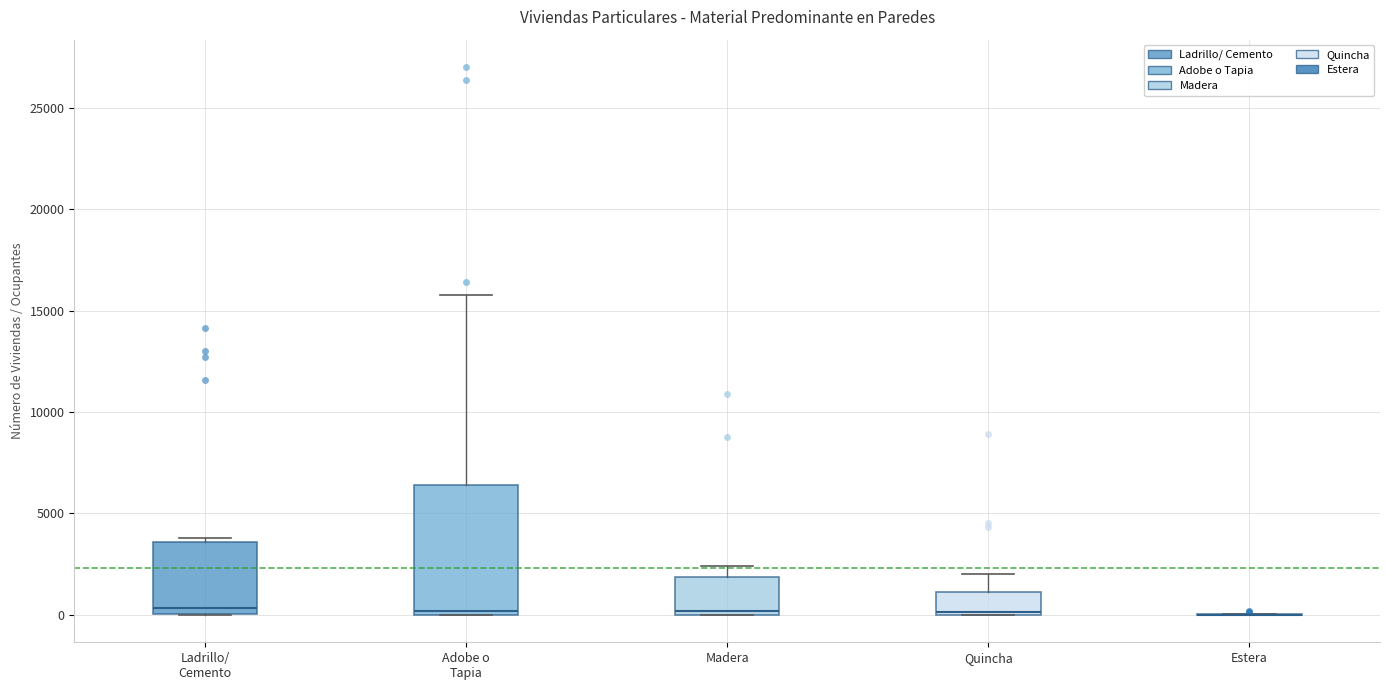

Comparing the boxes themselves (not the whiskers), which one is the tallest?

Adobe o Tapia